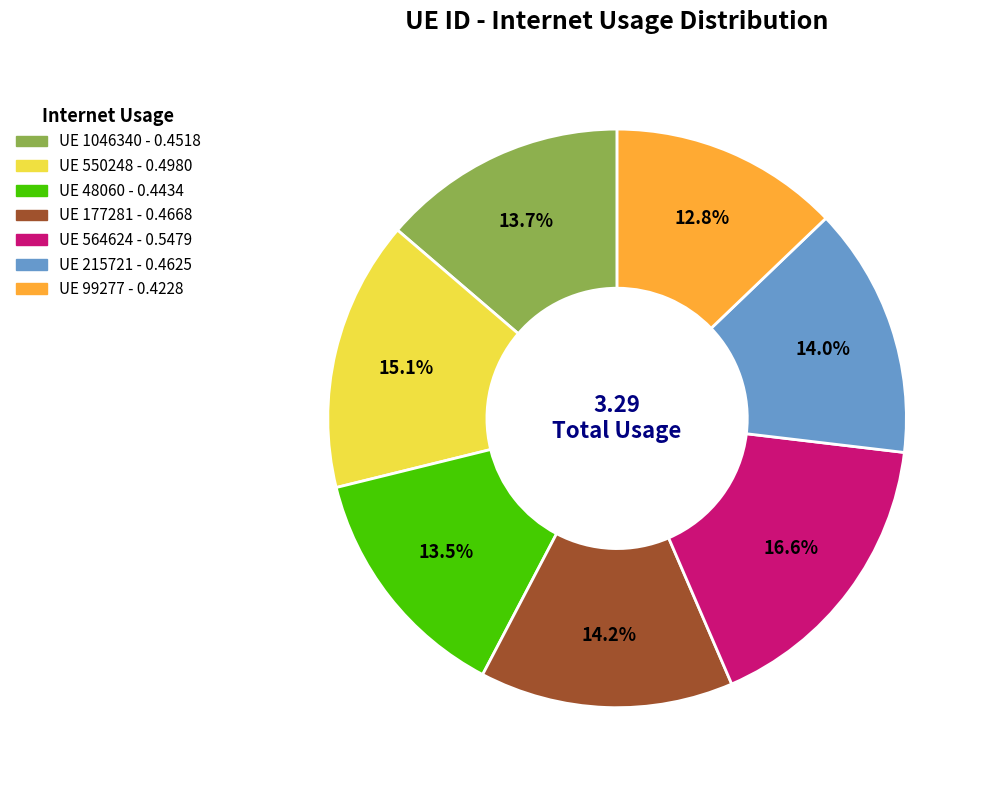

Does any single category account for the majority?

No